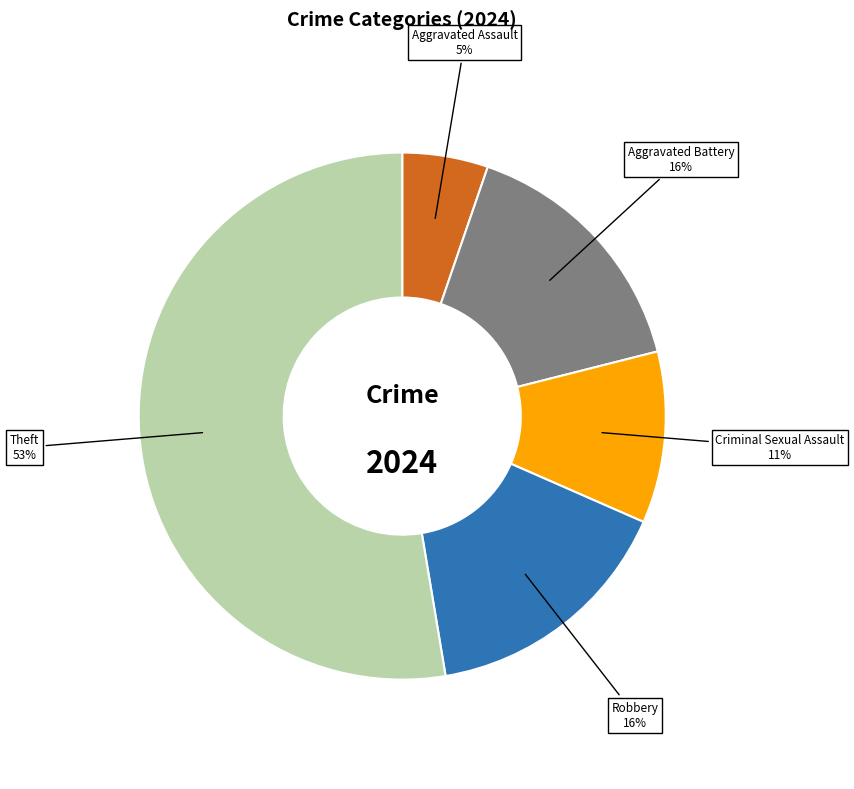

The Aggravated Battery slice represents 7% of the pie. True or false?

False